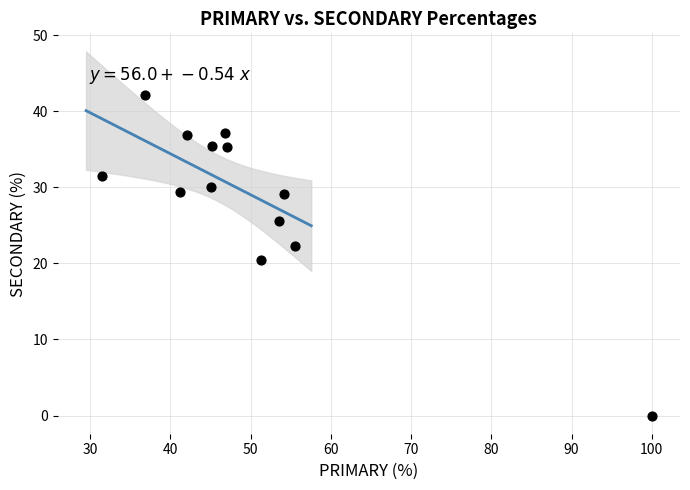

What is the range of X values (max minus min)?

68.5